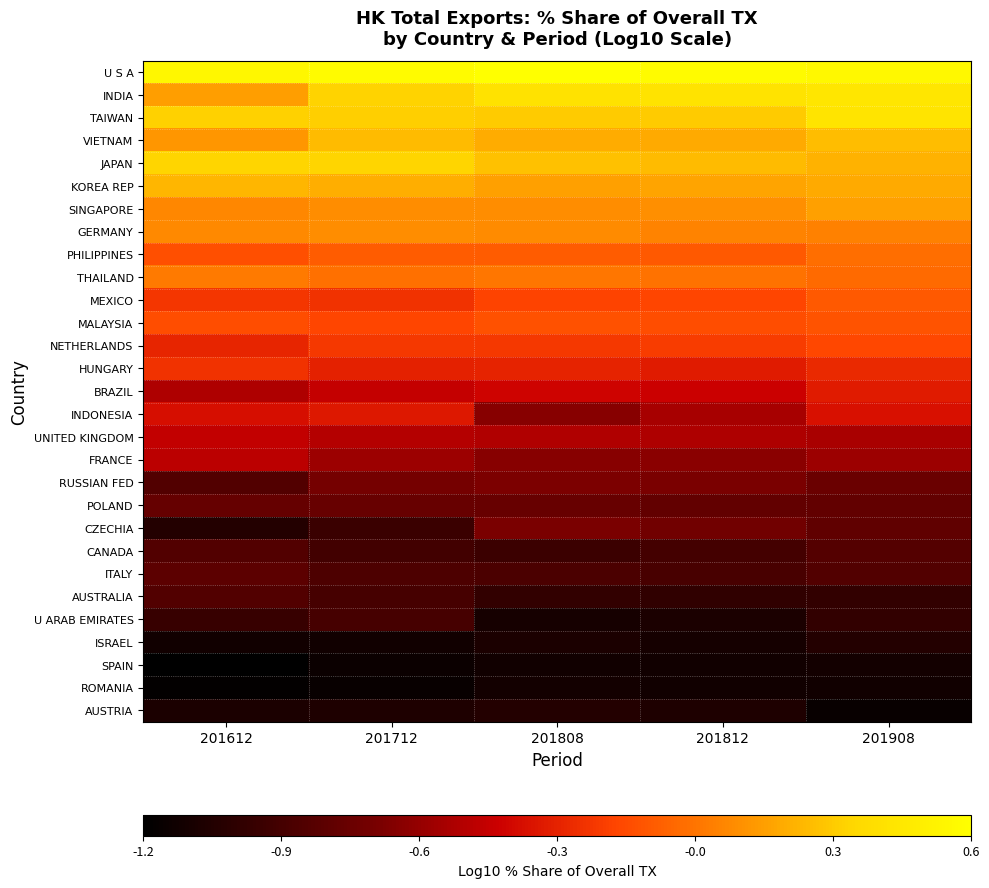

Which series has the largest total across all categories?

U S A